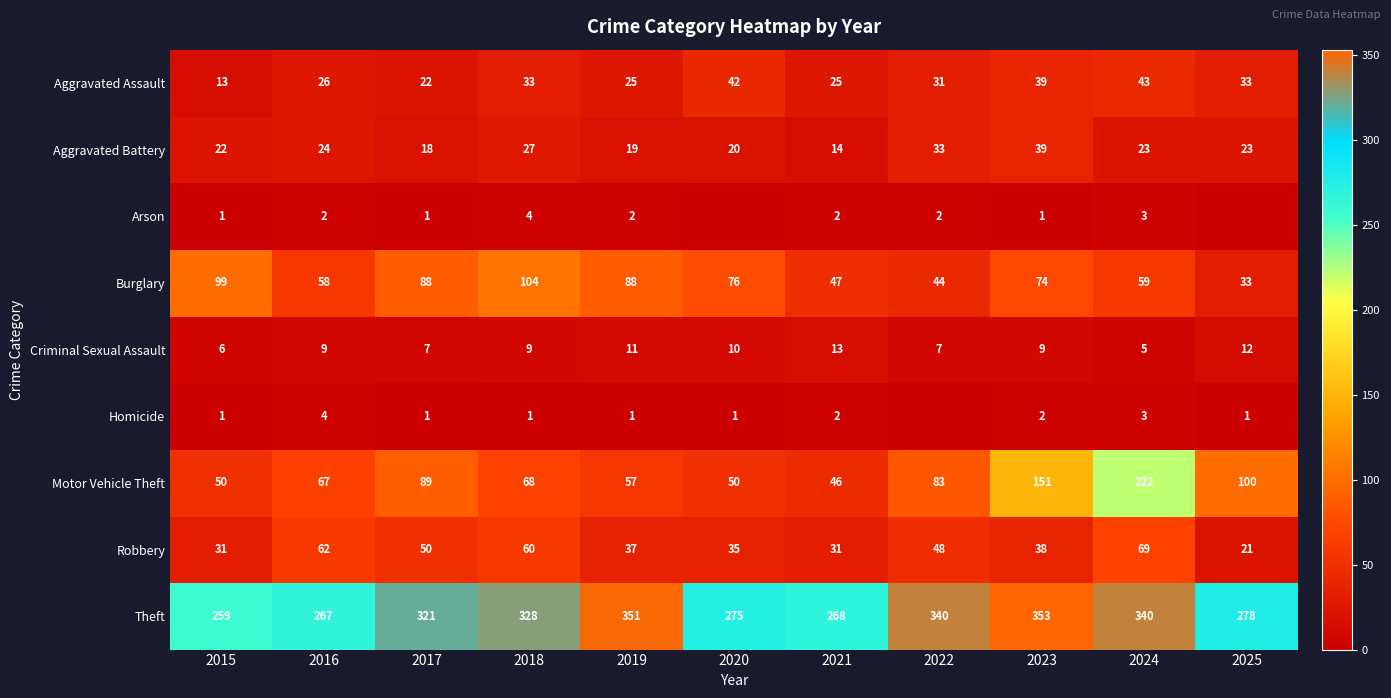

What is the difference between the maximum and second lowest values in the Motor Vehicle Theft series?

172